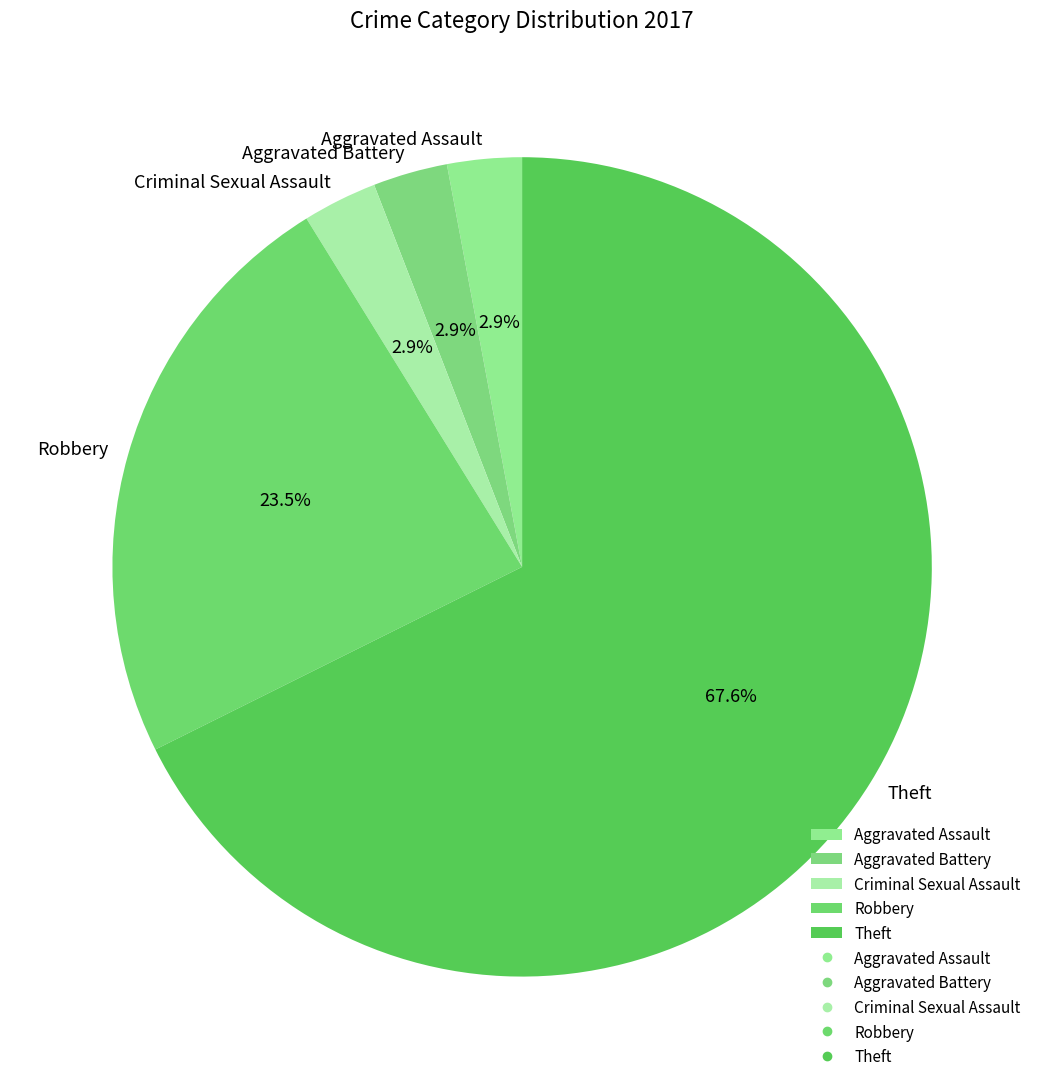

Is it true that Criminal Sexual Assault is 11% of the pie?

False